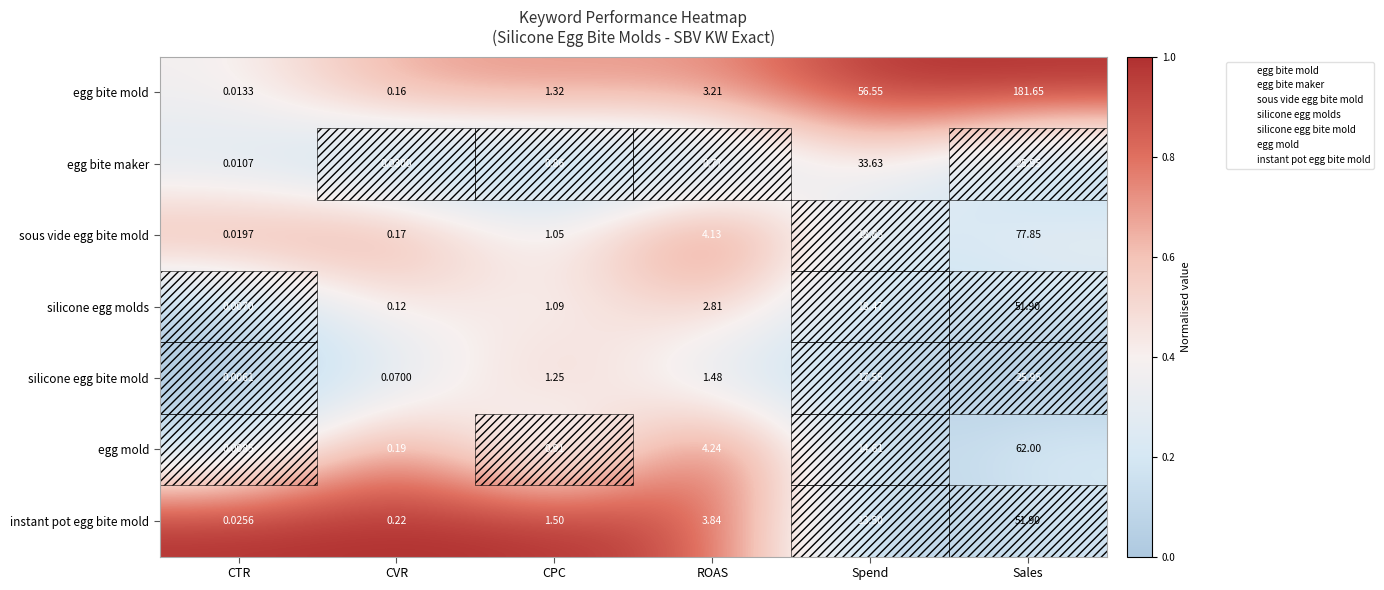

At how many categories does at least one series exceed 0?

6